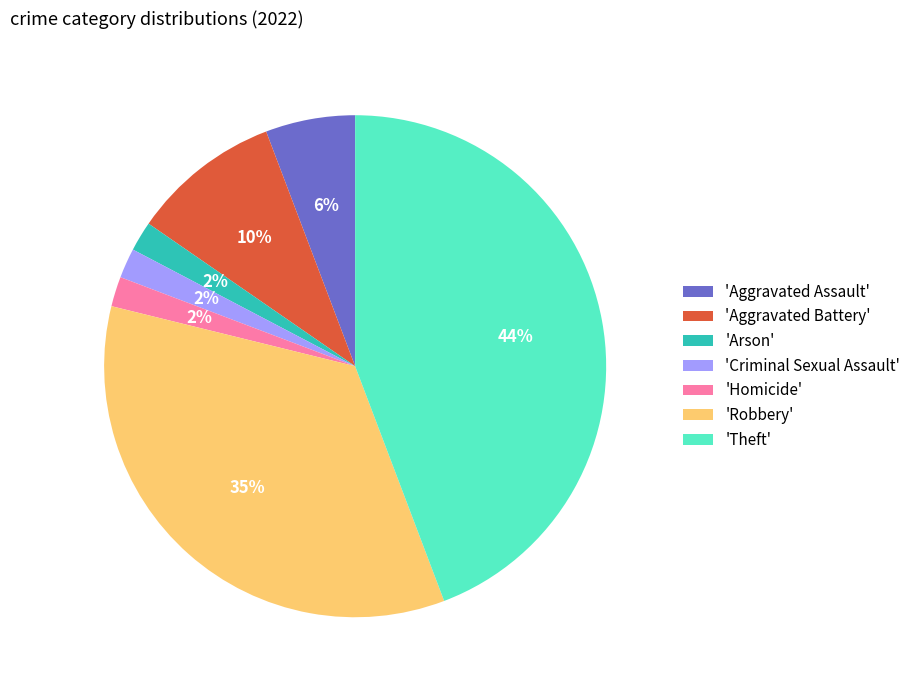

Is there a majority slice in this chart?

No